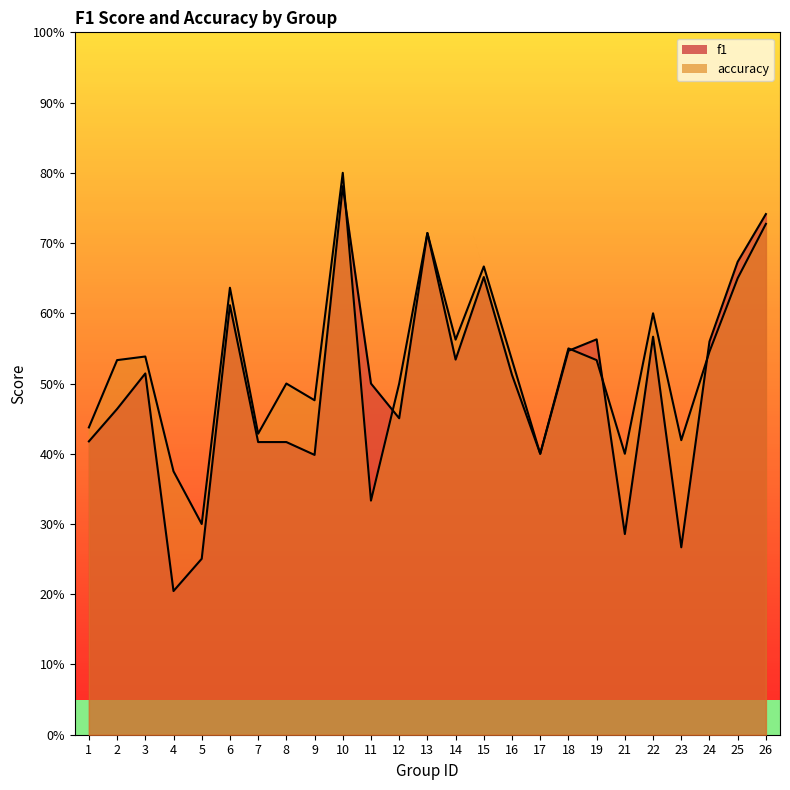

Is the value of f1 at 2 greater than the value of accuracy at 19?

No